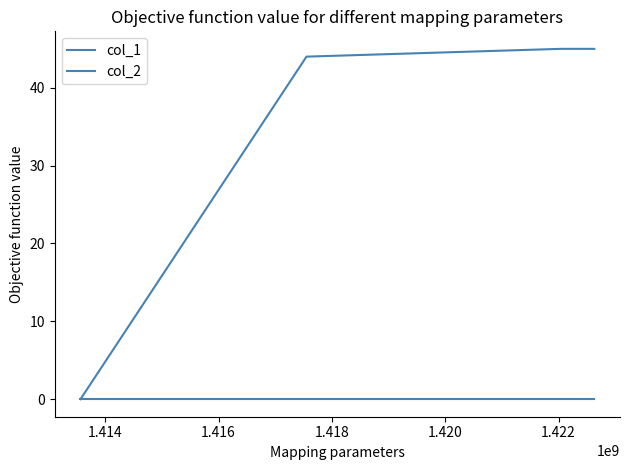

Count the number of data series in this chart.

2